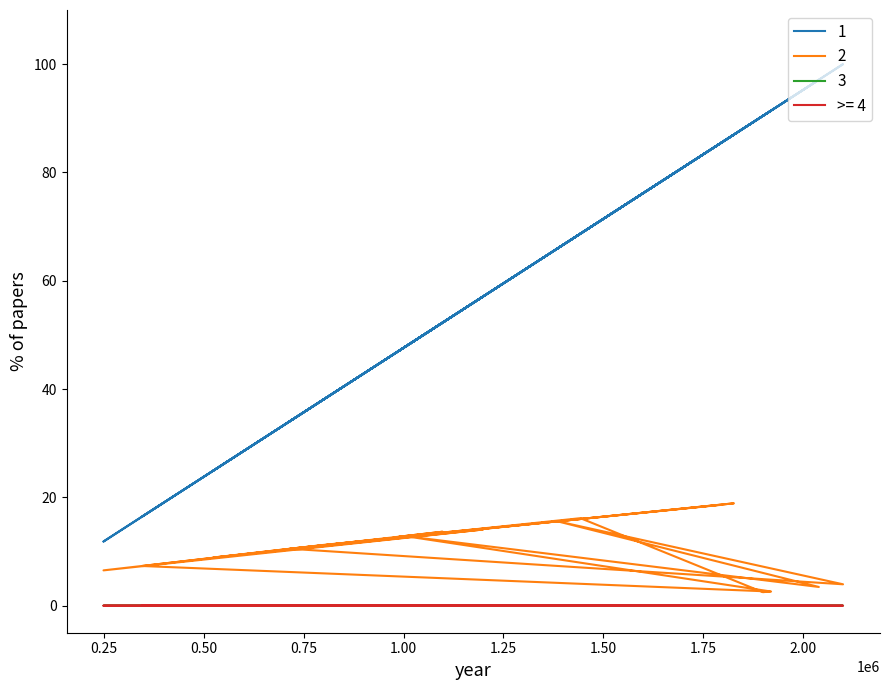

Is it true that people_id equals 11.2 at 797238?

True